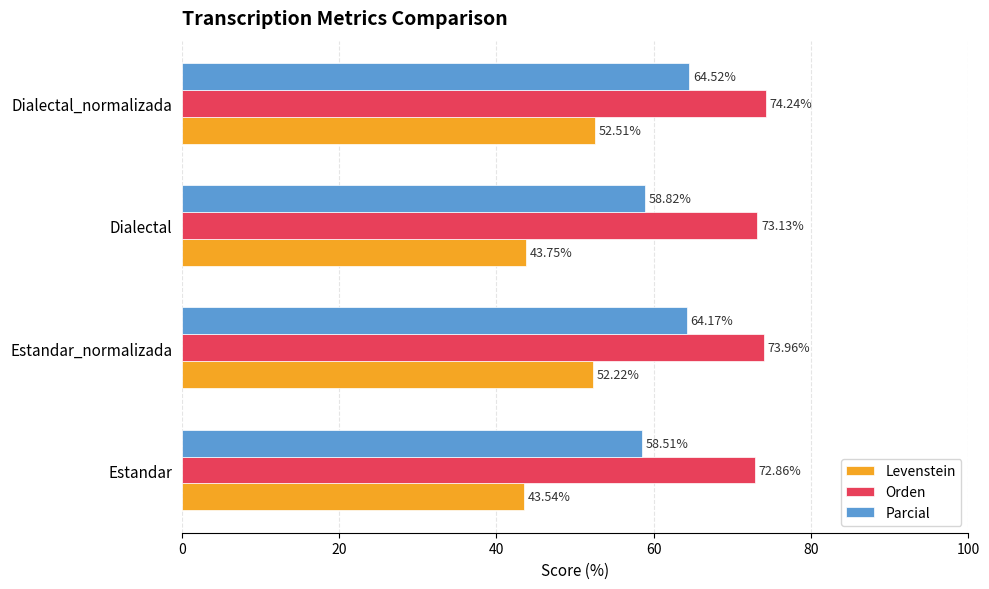

What is the difference between the maximum and minimum values in the Parcial series?

6.0